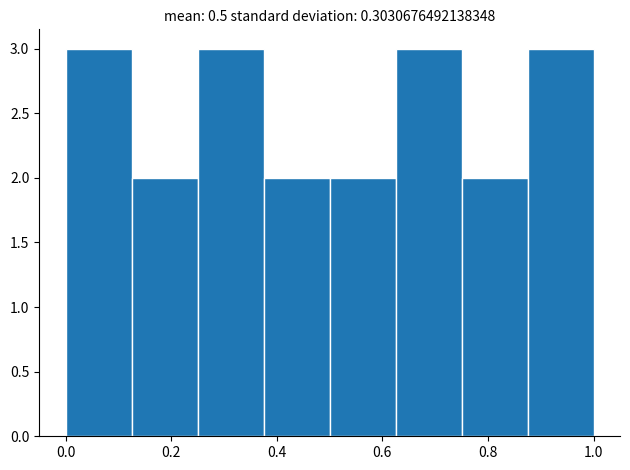

Reading left to right, list every bar in this chart as the range it spans on the x-axis followed by its height. Neither the bar edges nor the heights are printed on the chart, so give them approximately, as read against the axes.

0.000 to 0.125: 3
0.125 to 0.250: 2
0.250 to 0.375: 3
0.375 to 0.500: 2
0.500 to 0.625: 2
0.625 to 0.750: 3
0.750 to 0.875: 2
0.875 to 1.000: 3